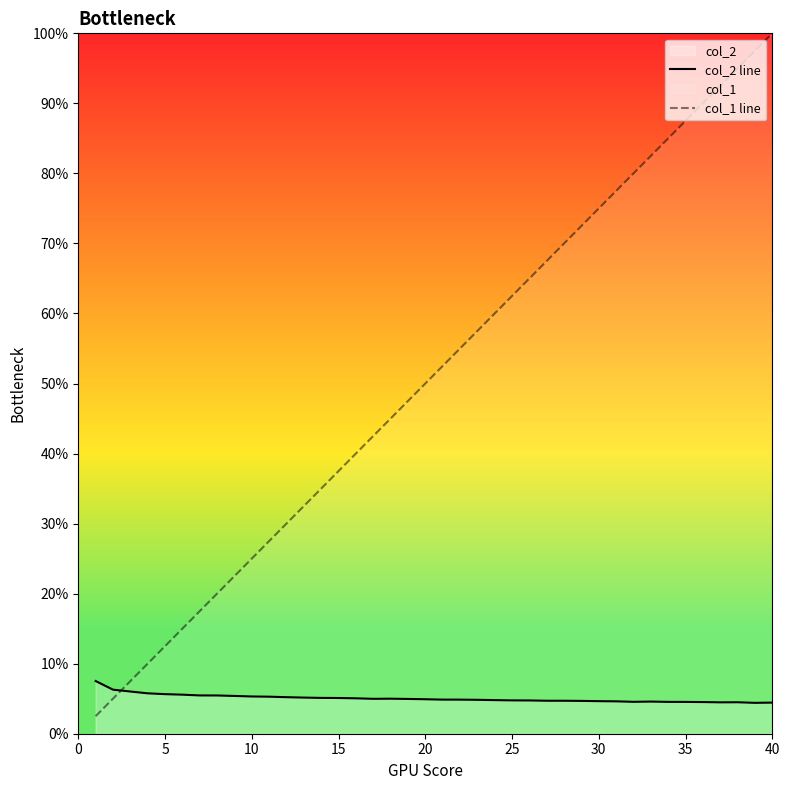

Rank the series by their maximum value, from highest to lowest.

col_1 line, col_2 line